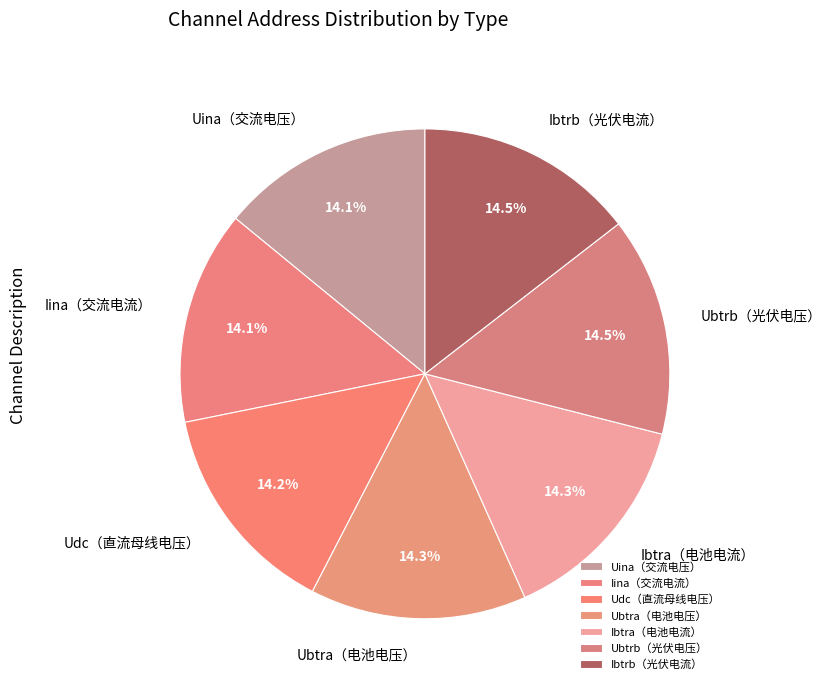

Does Ibtra（电池电流） represent more than half of the total?

No